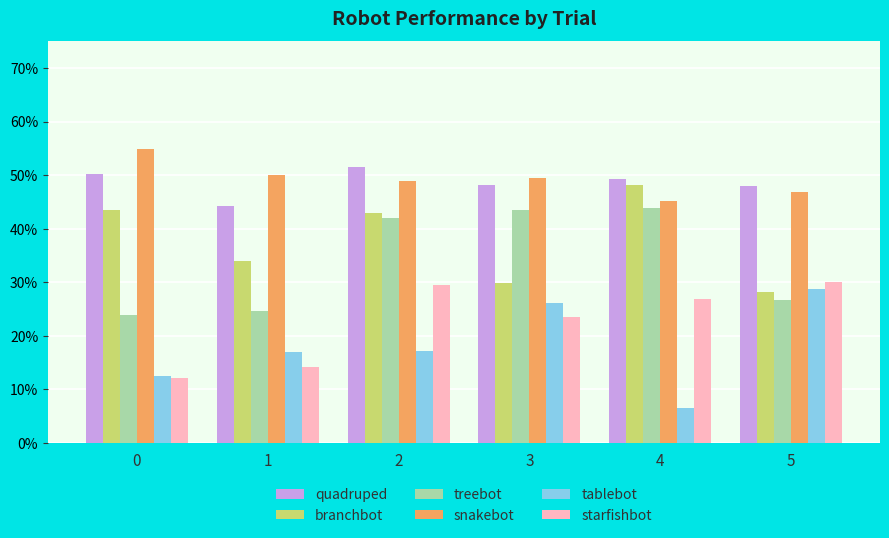

What are all the series names shown in the legend?

quadruped, branchbot, treebot, snakebot, tablebot, starfishbot